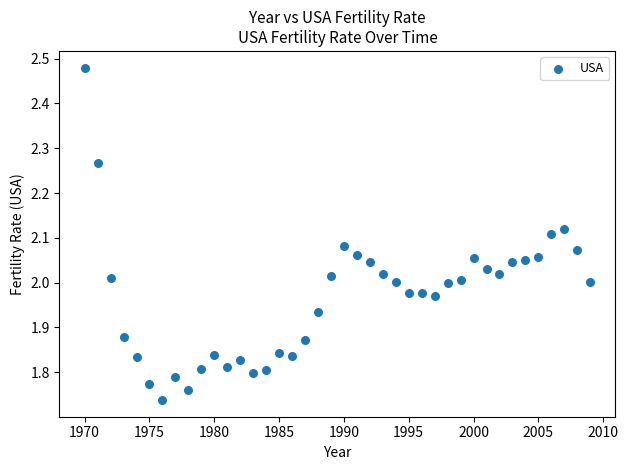

How many data points are displayed?

40